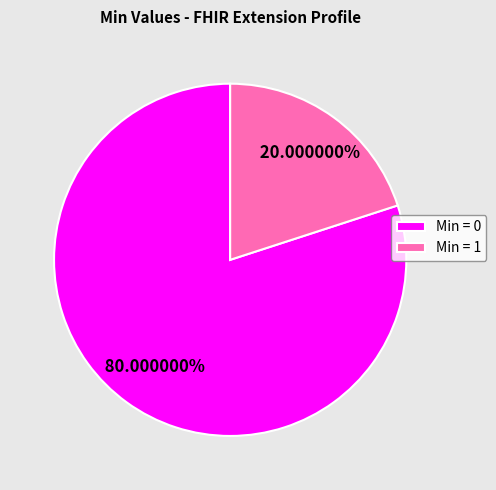

To the nearest percent, what is the average slice percentage?

50%